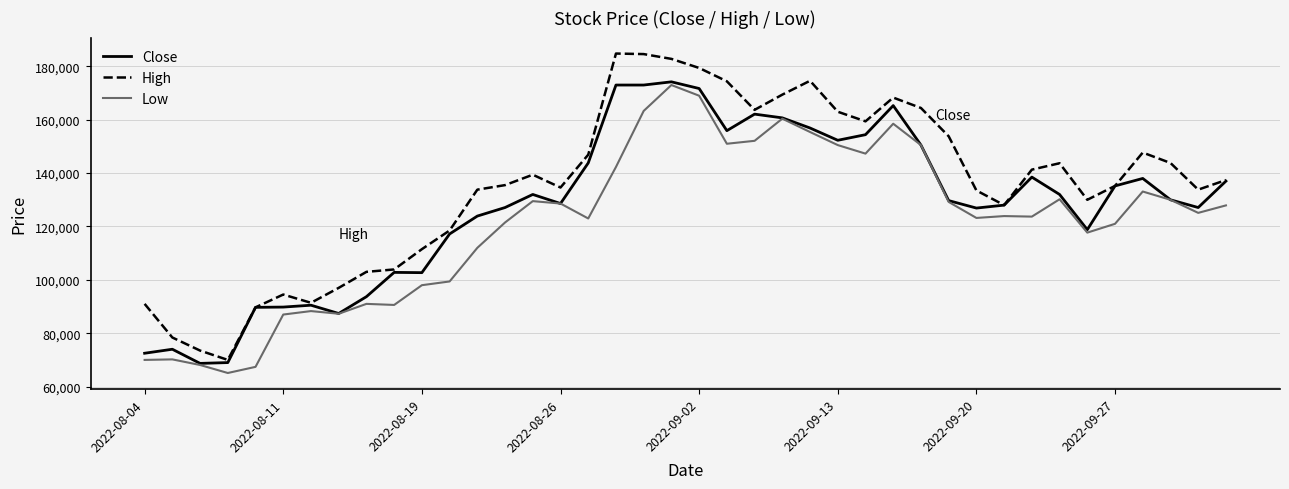

Which series has the largest range (max minus min)?

High